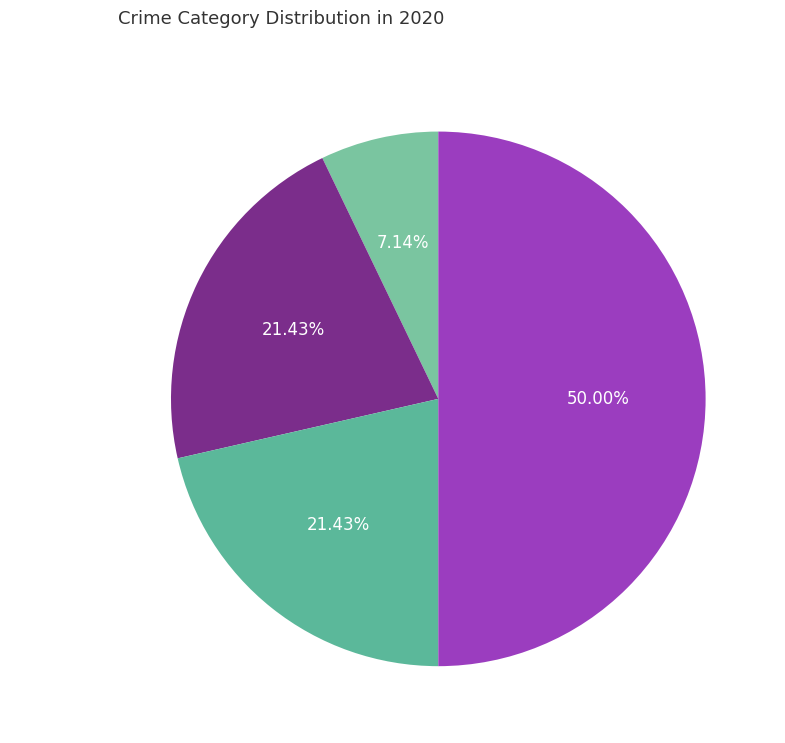

True or false: Aggravated Battery accounts for 21% of the total.

True